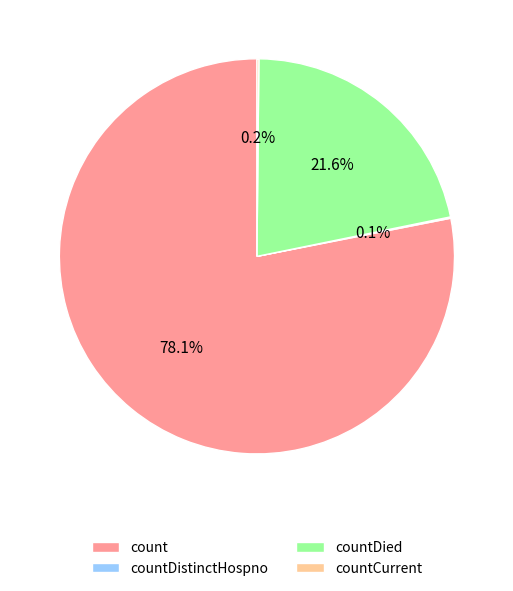

What portion of the pie excludes countDied?

78.4%